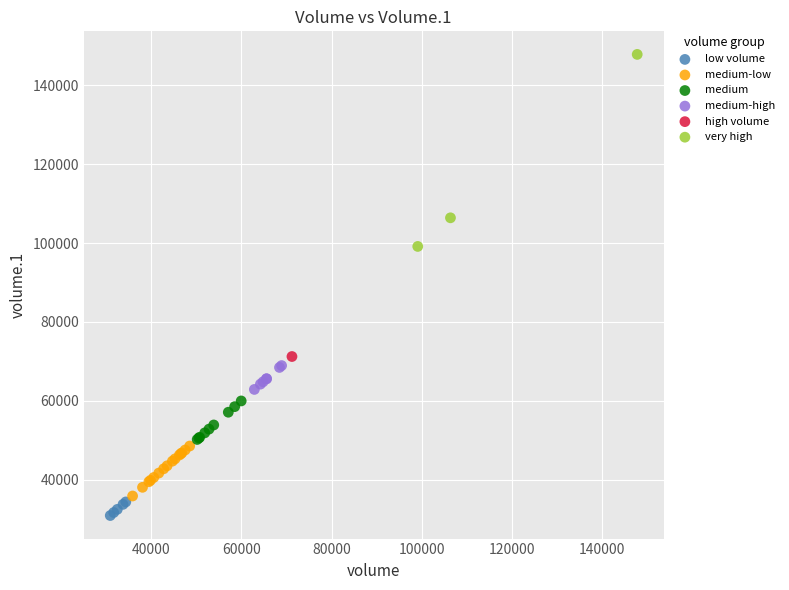

What are all the series names shown in the legend?

low volume, medium-low, medium, medium-high, high volume, very high